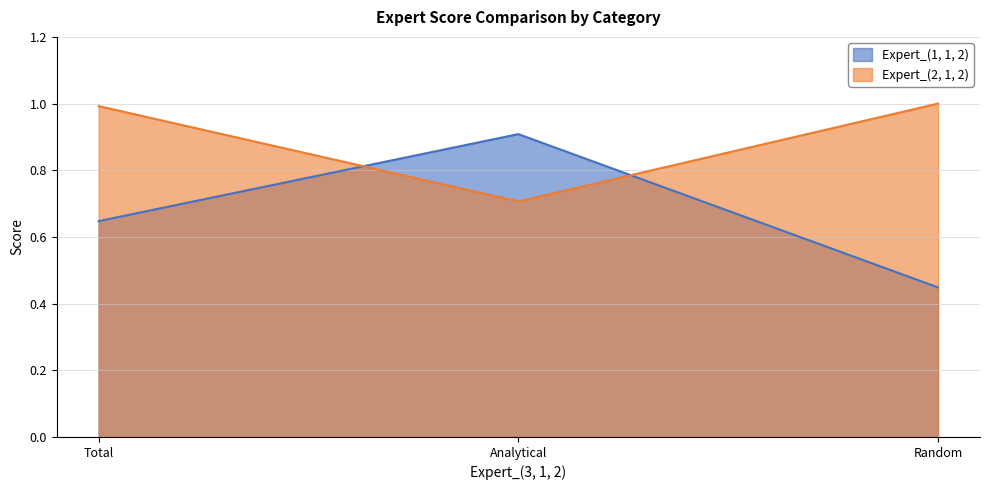

Reading right to left, what are all the values shown in this chart?

Expert_(1, 1, 2): Random=0.4	Analytical=0.9	Total=0.6
Expert_(2, 1, 2): Random=1.0	Analytical=0.7	Total=1.0